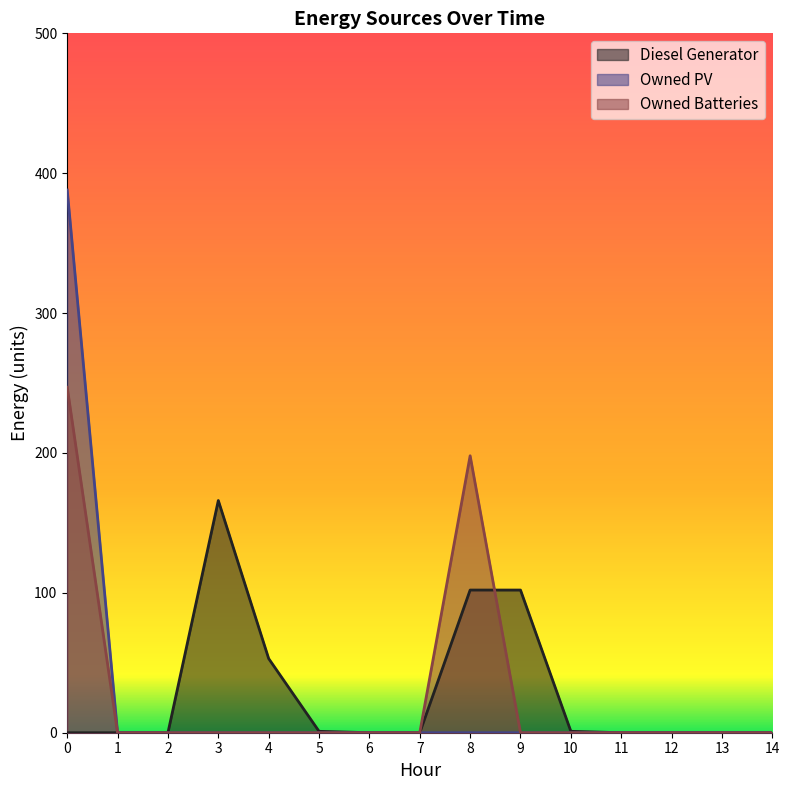

Which has a higher value, 11 or 5?

5